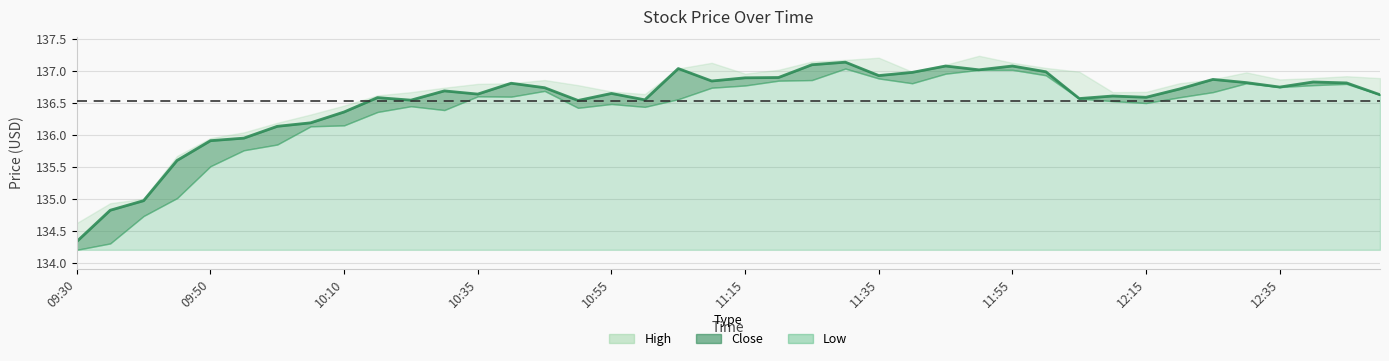

Which series changed the most between 11:00 and 12:00?

Low